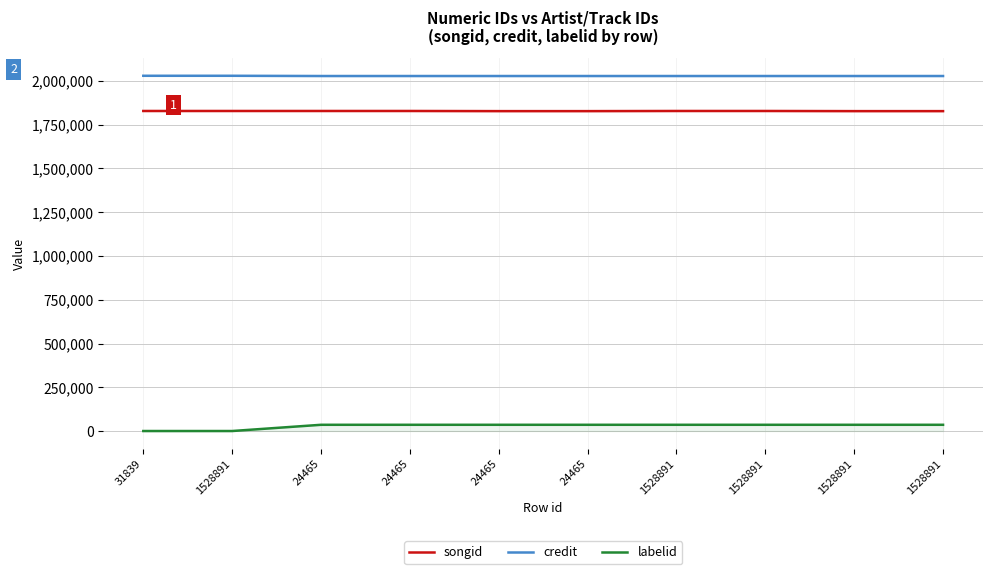

Reading left to right, transcribe all the data shown in this chart.

songid: 1827202	1827202	1827199	1827199	1826360	1826360	1827199	1827199	1826360	1826360
credit: 2028091	2028091	2026729	2026729	2026729	2026729	2026729	2026729	2026729	2026729
labelid: 764	764	36314	36314	36314	36314	36314	36314	36314	36314